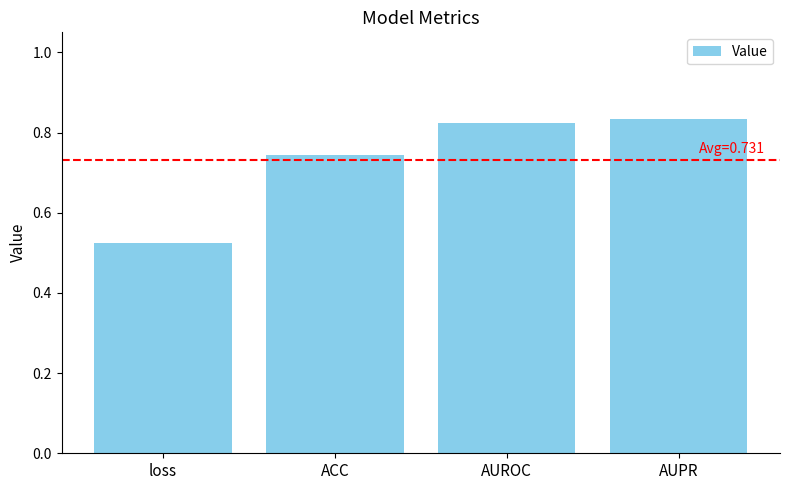

Are the bars grouped side by side (vs. stacked)?

No